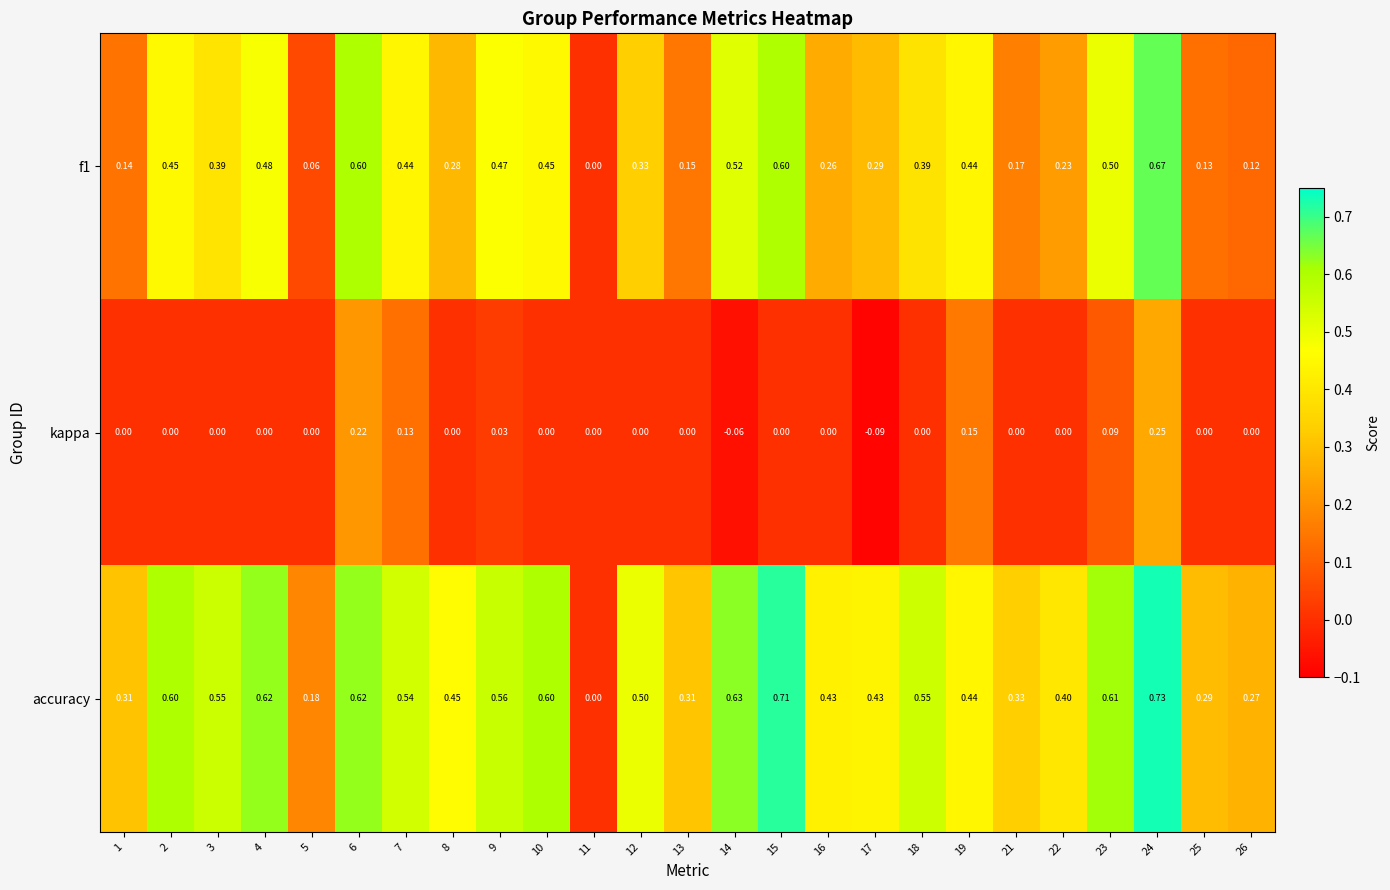

Which series has the largest total across all categories?

accuracy